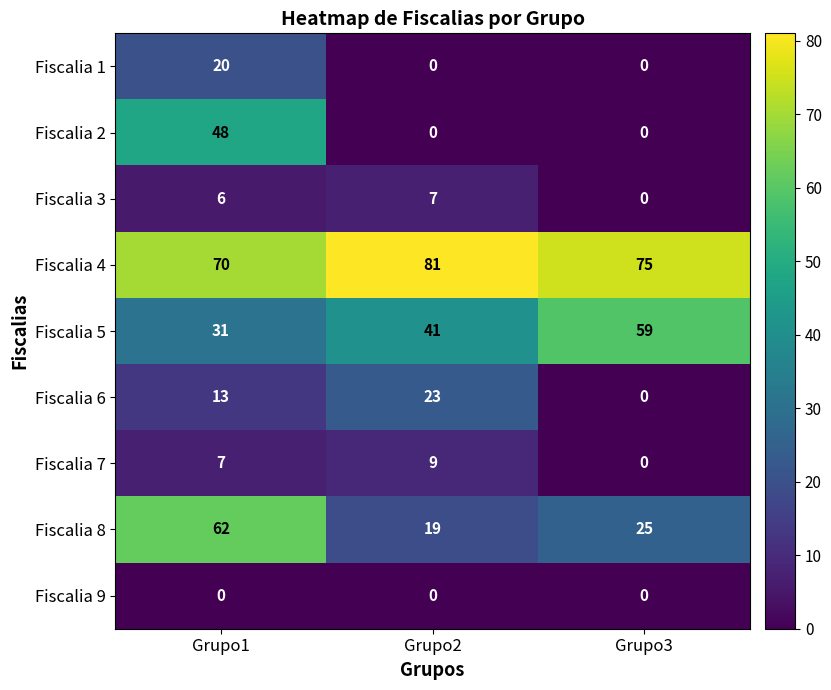

The Fiscalia 7 series shows 10 at Grupo1. True or false?

False